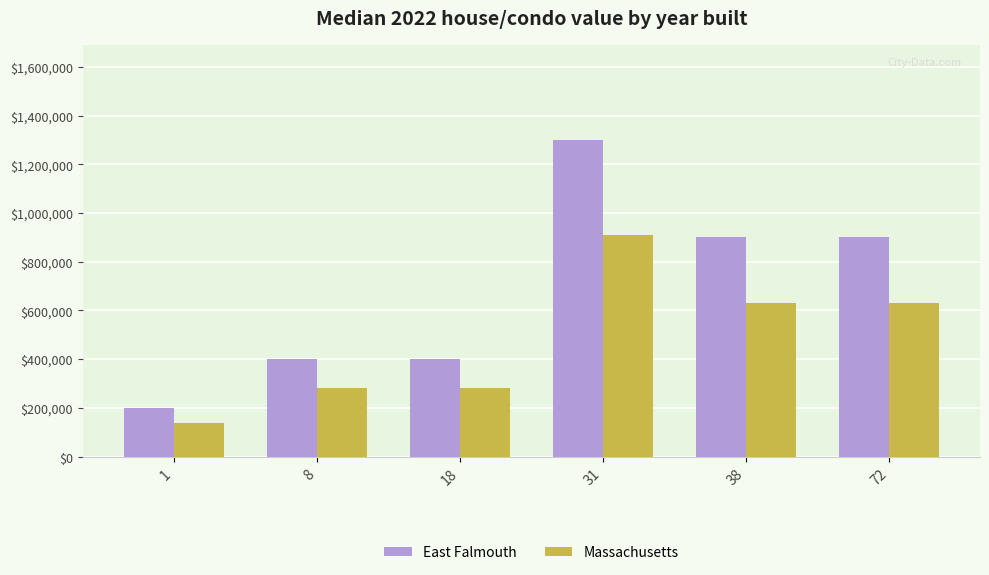

Where is East Falmouth nearest to the value 75?

38